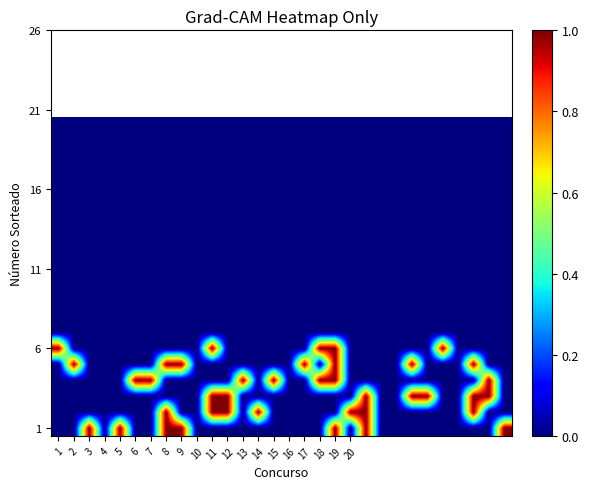

At how many categories does at least one series exceed 0?

24